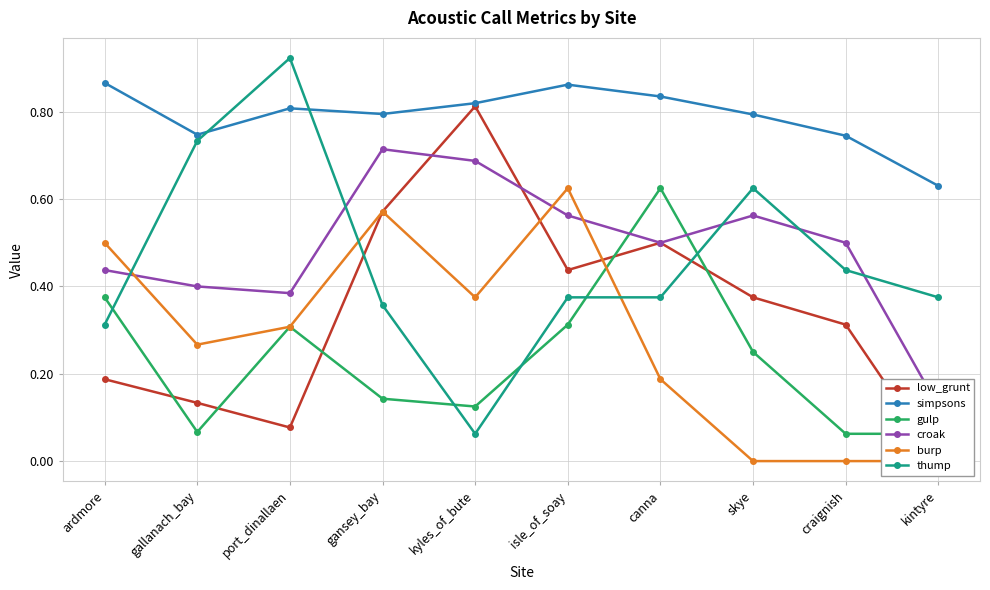

At which category does simpsons reach its first local valley?

gallanach_bay